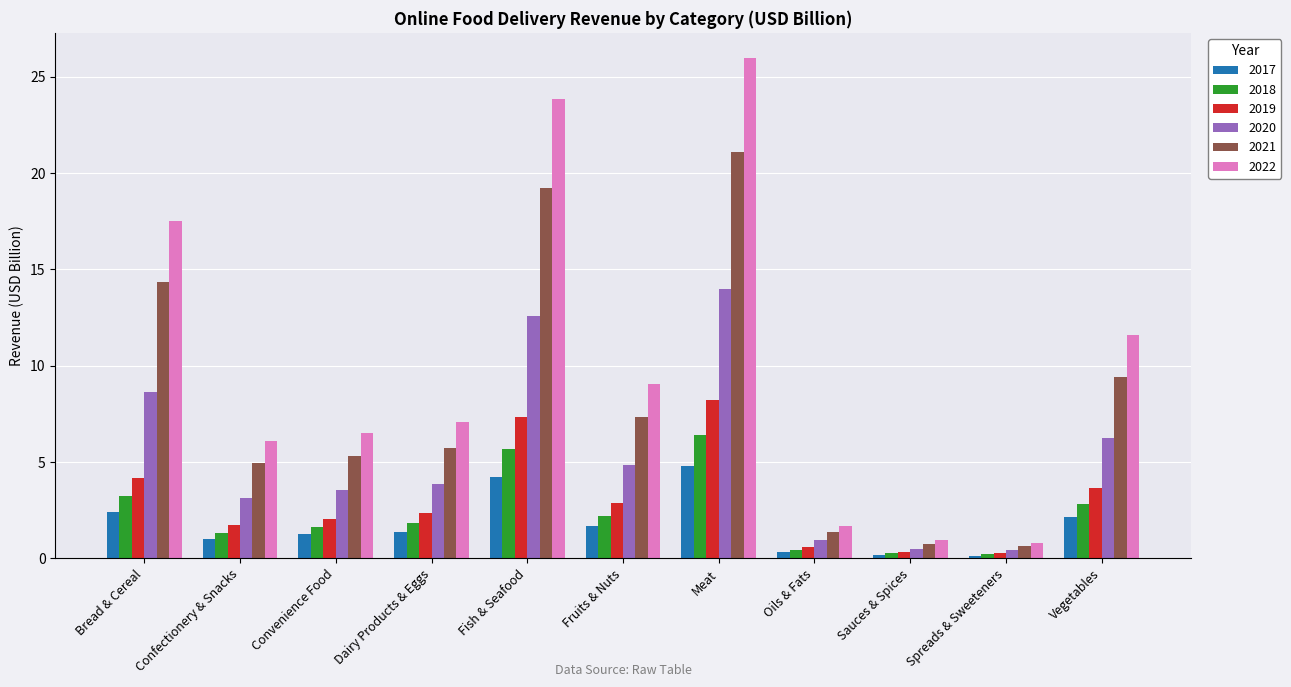

What is the maximum value for 2021?

21.1